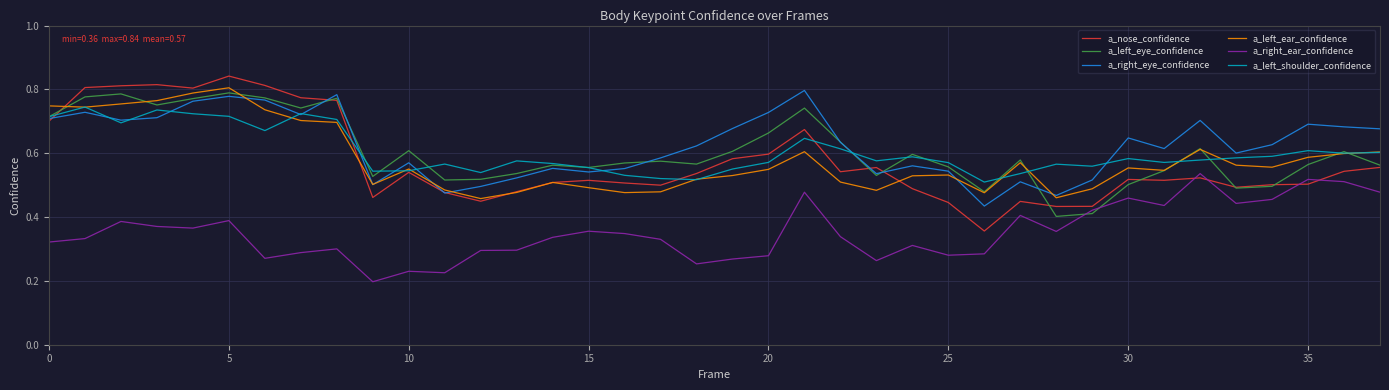

True or false: a_left_shoulder_confidence and a_right_ear_confidence cross at least once.

False